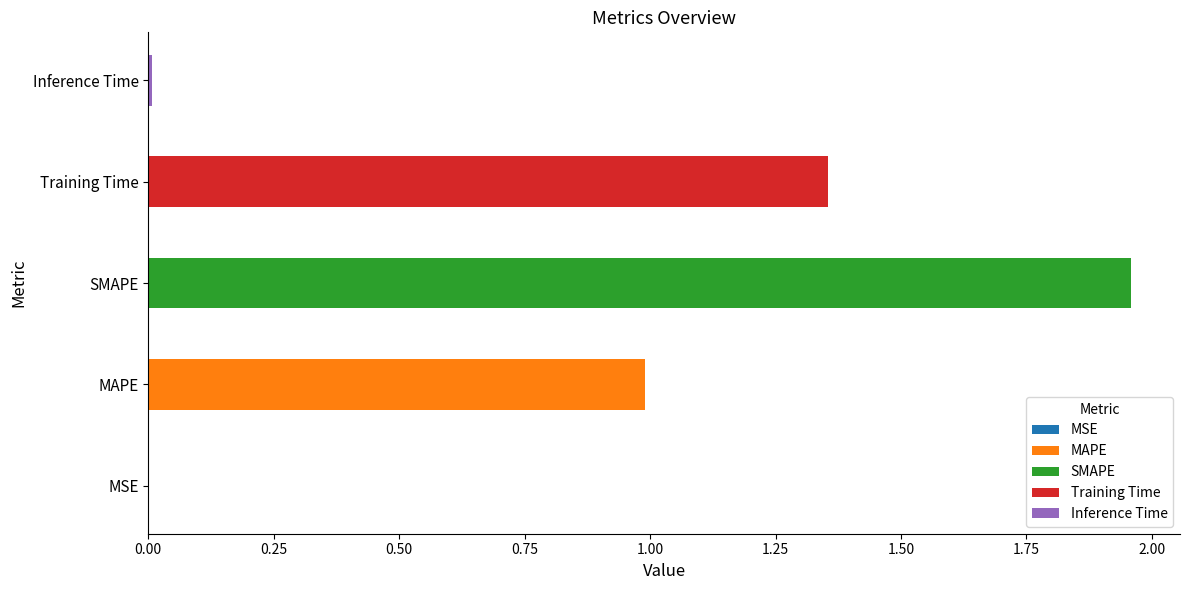

What is the change in value from SMAPE to Training Time?

-0.6